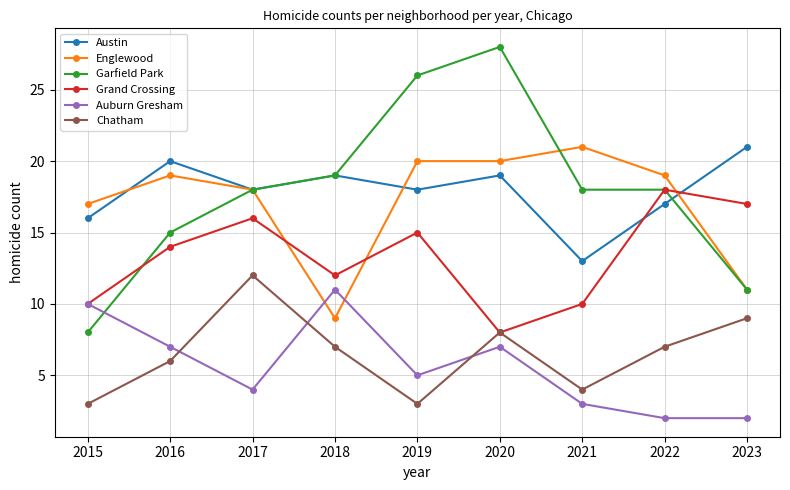

How many categories are shown in the chart?

9